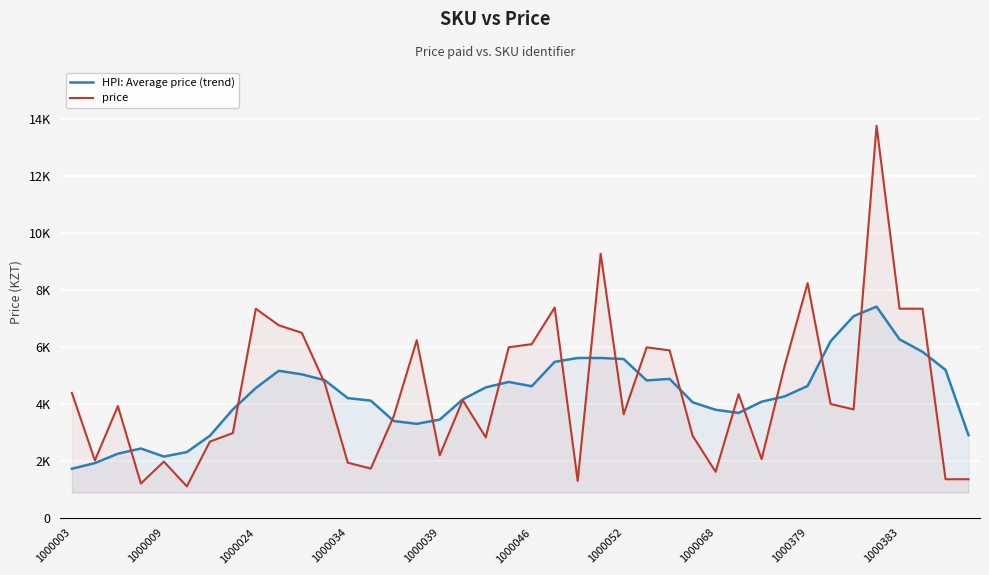

True or false: price has more than 0 interior local peaks.

True